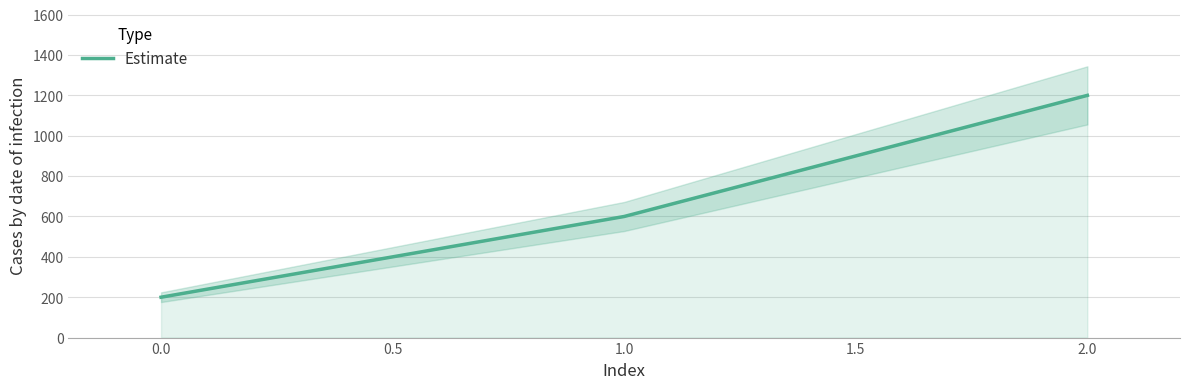

What is the lowest value of the Estimate series?

200